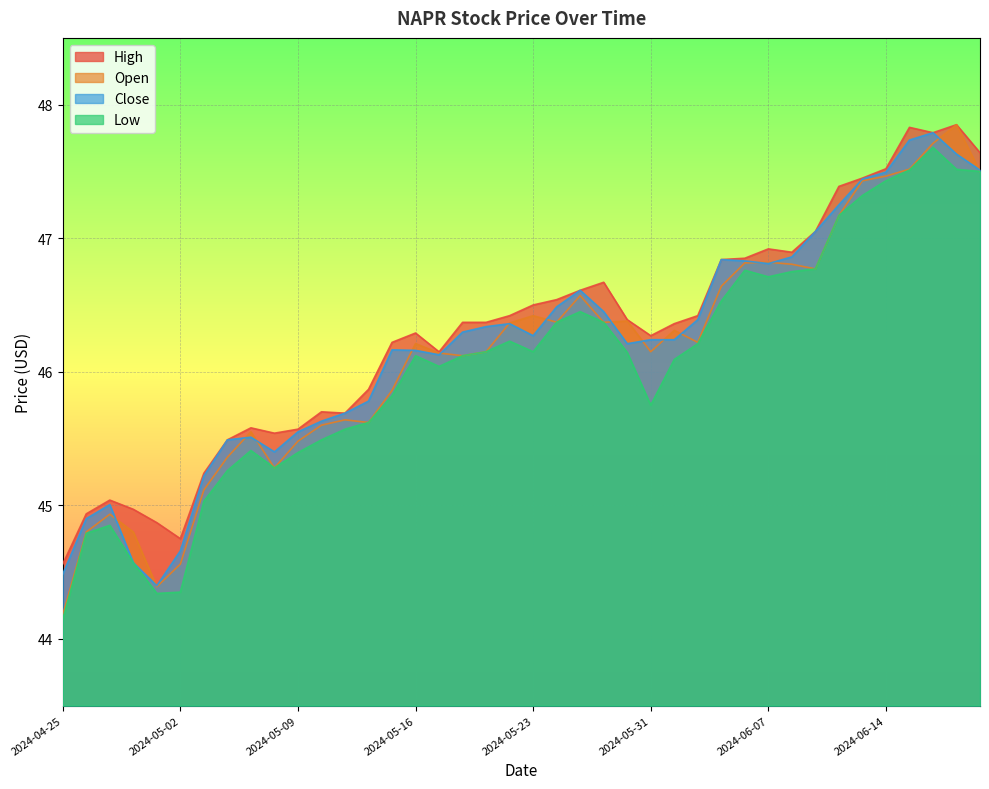

At which category does Open reach its first local peak?

2024-04-29